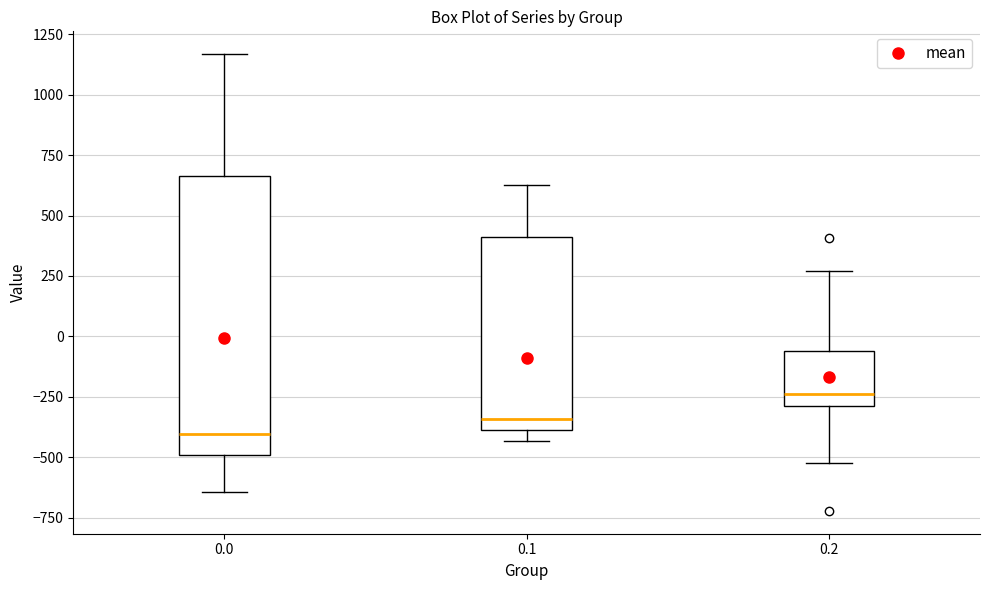

Comparing the boxes themselves (not the whiskers), which one is the tallest?

0.0